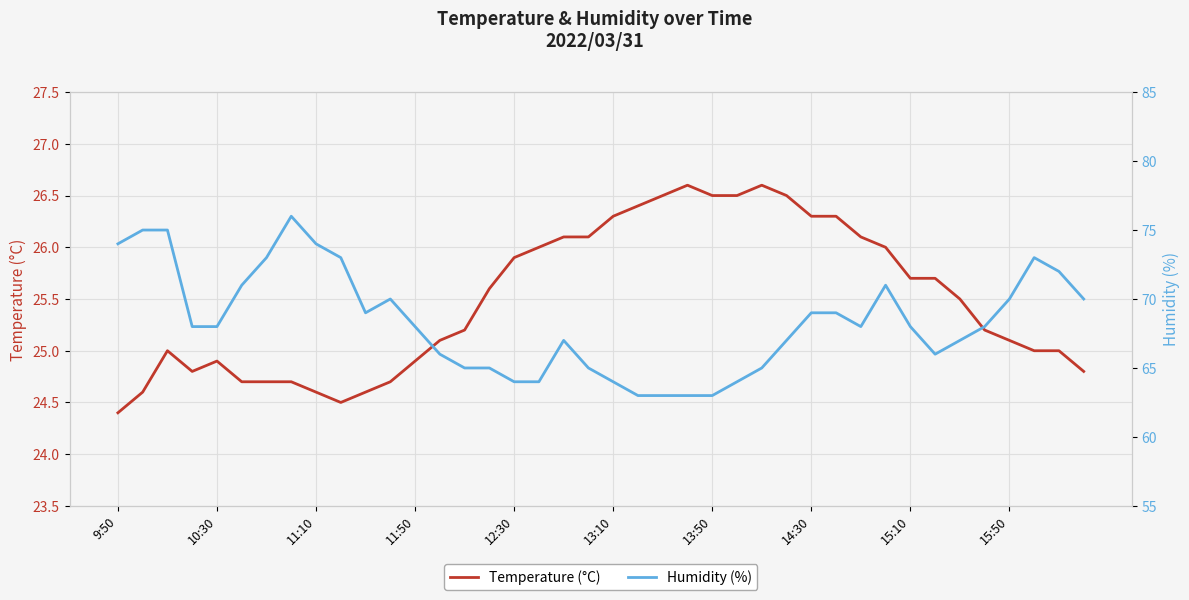

What is the maximum value for Temperature (°C)?

26.6